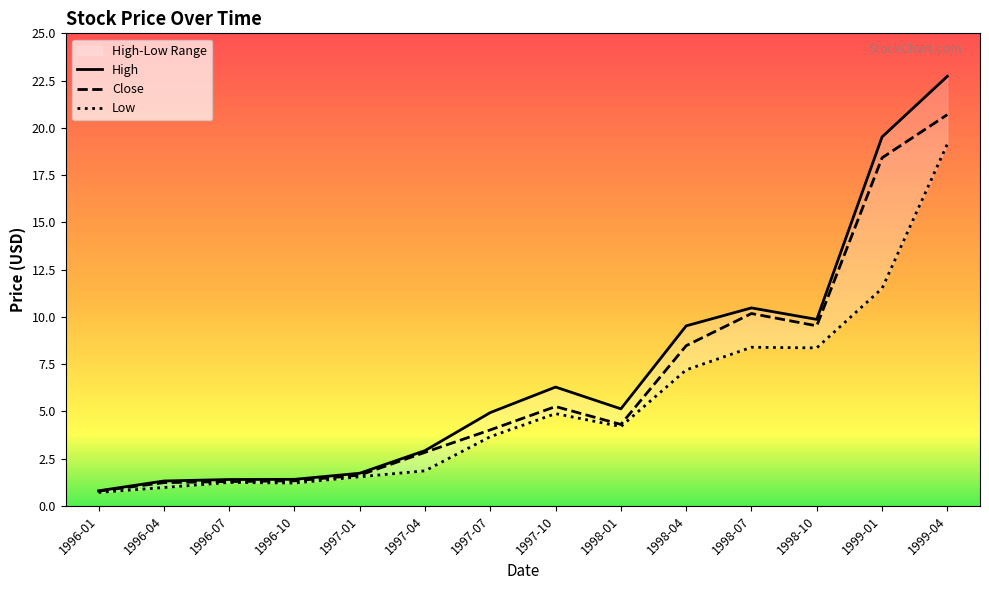

Between 1997-04 and 1998-01, which series saw the biggest shift?

Low